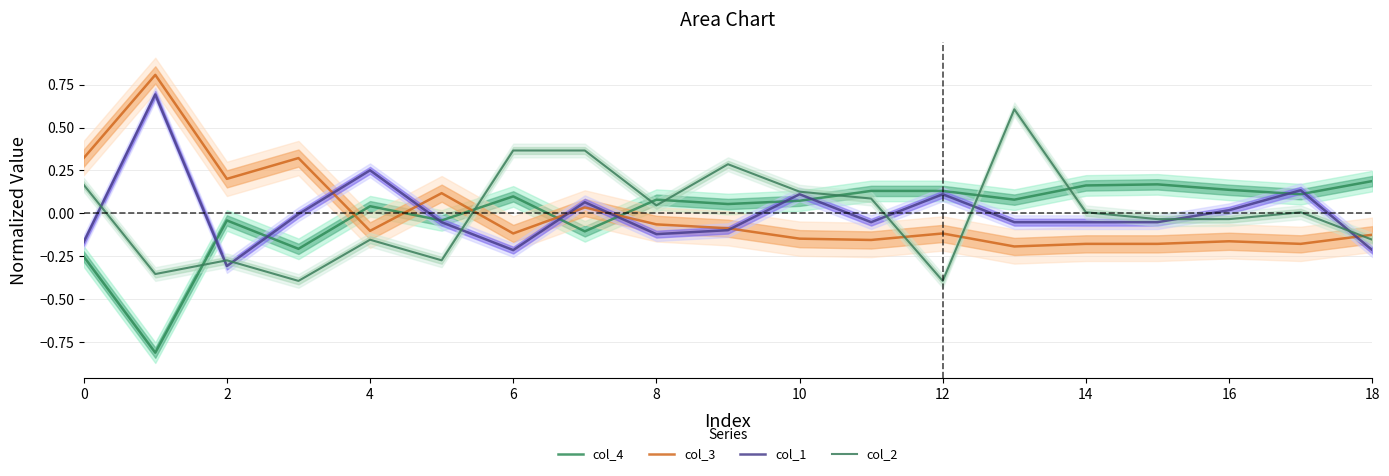

Is this an area chart (filled region under the line)?

No